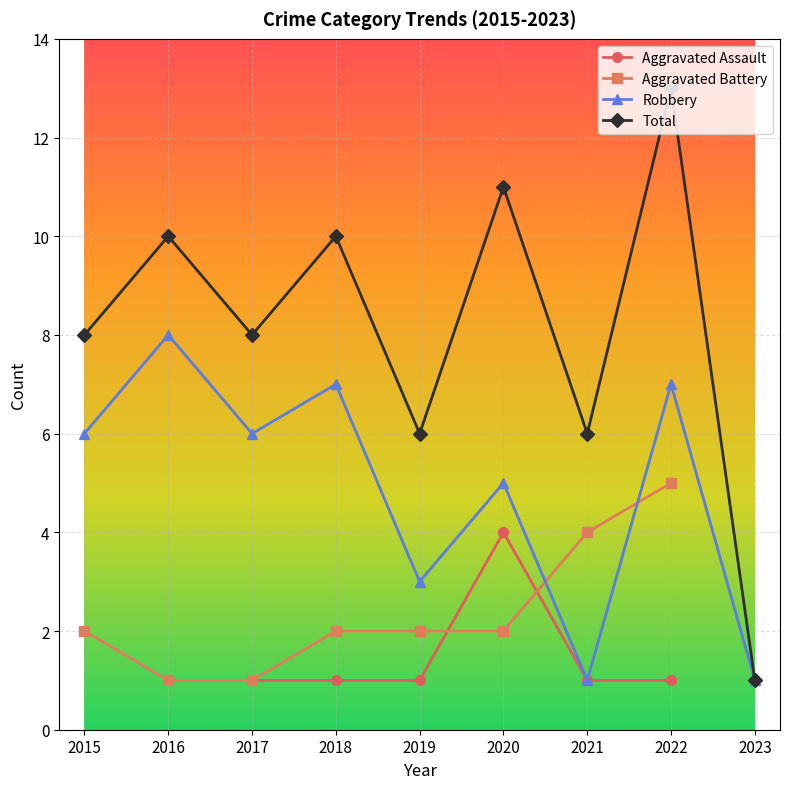

Which has a higher value, 2016 or 2018?

2016